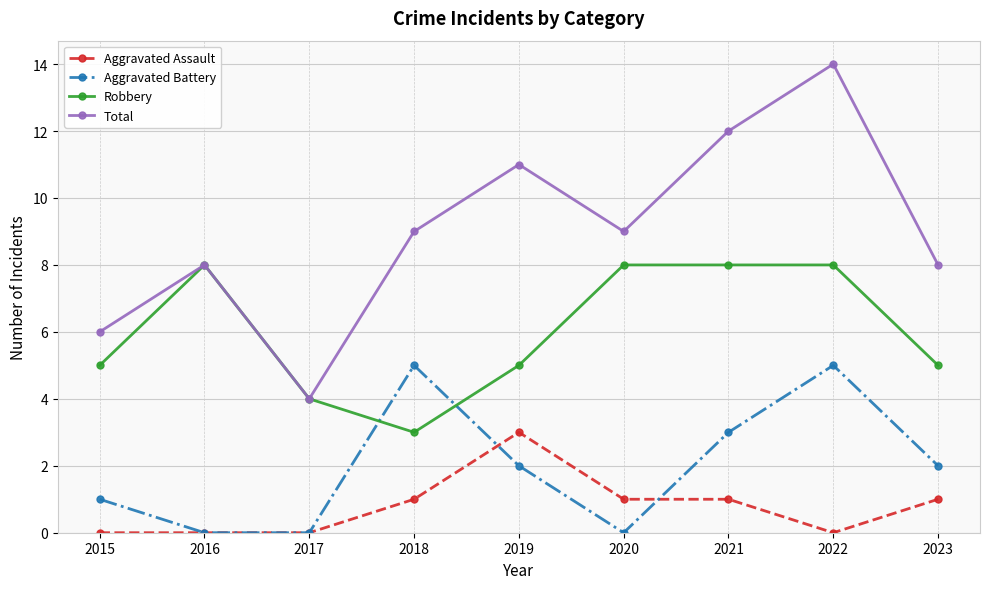

In Aggravated Battery, how many points are higher than both neighbors (excluding endpoints)?

2